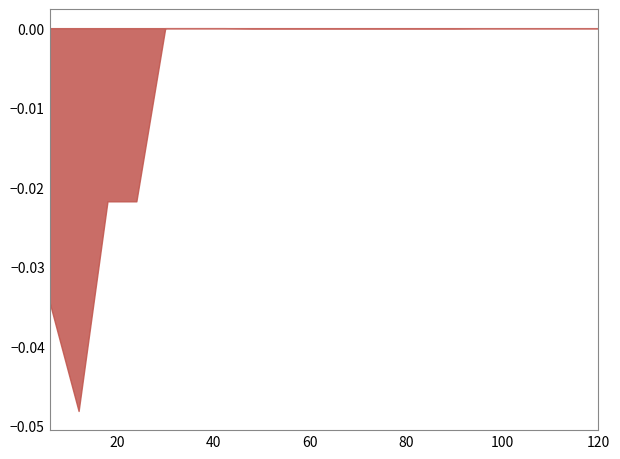

Does the chart have visible grid lines?

No